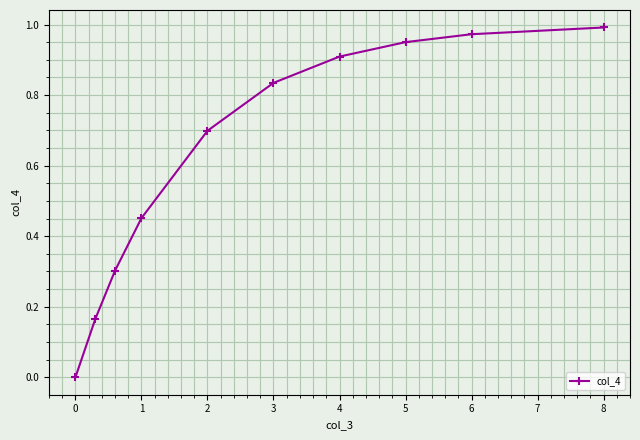

True or false: there are more than 2 points higher than both neighbors.

False